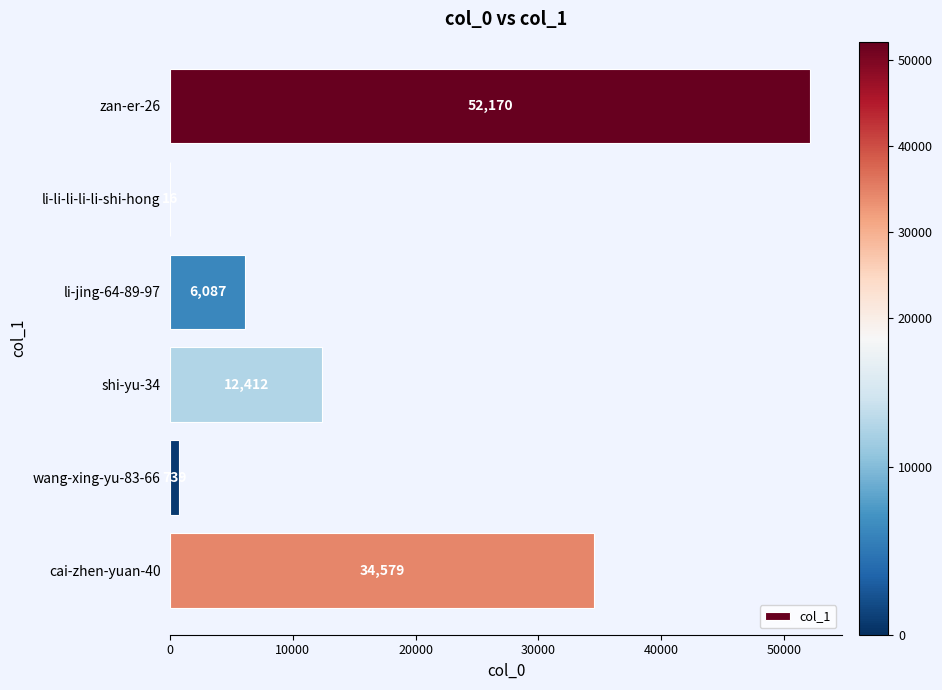

Reading top to bottom, extract all data points from this chart.

zan-er-26=52170	li-li-li-li-li-shi-hong=16	li-jing-64-89-97=6087	shi-yu-34=12412	wang-xing-yu-83-66=739	cai-zhen-yuan-40=34579